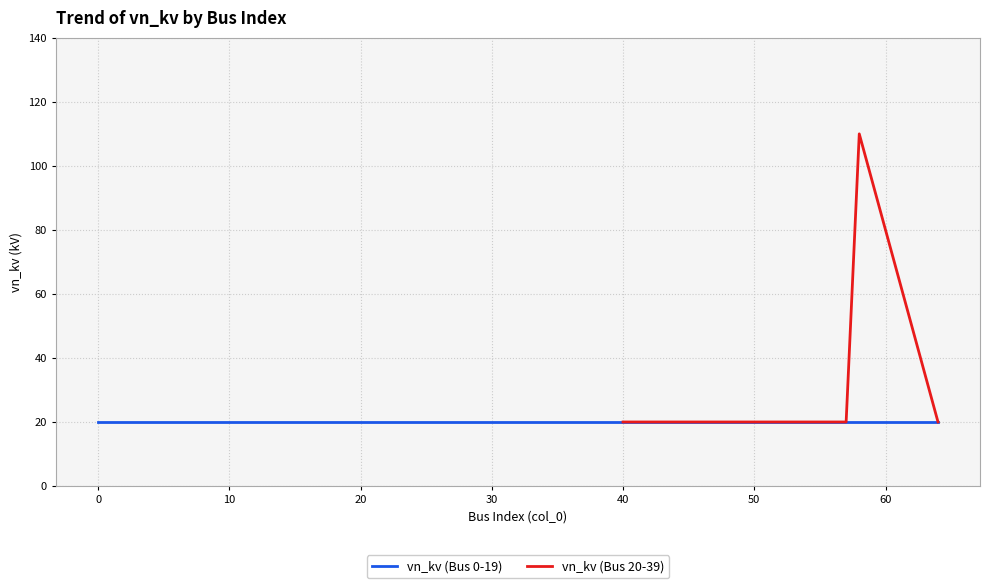

True or false: vn_kv (Bus 20-39) has more than 1 interior local peaks.

False